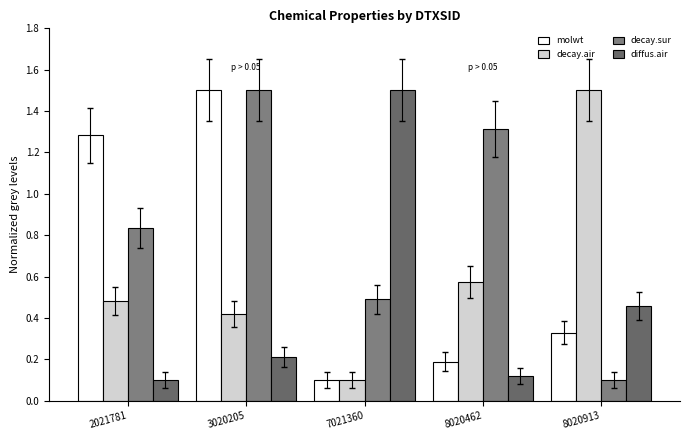

Which has a higher value, 8020462 or 8020913?

8020913